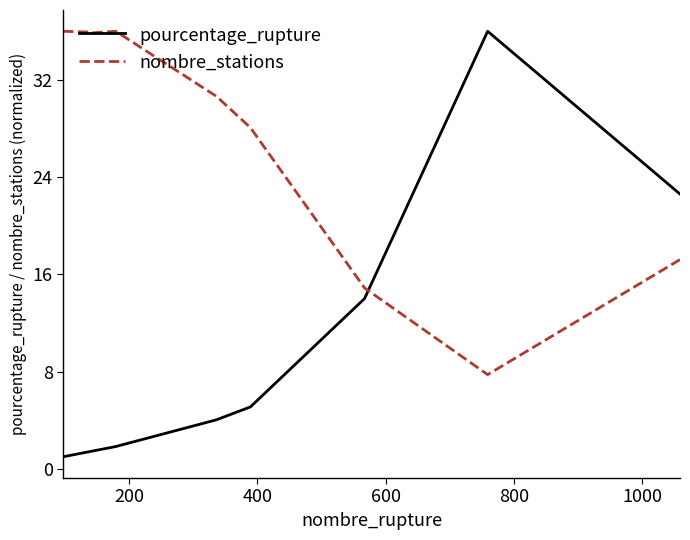

Is this an area chart (filled region under the line)?

No